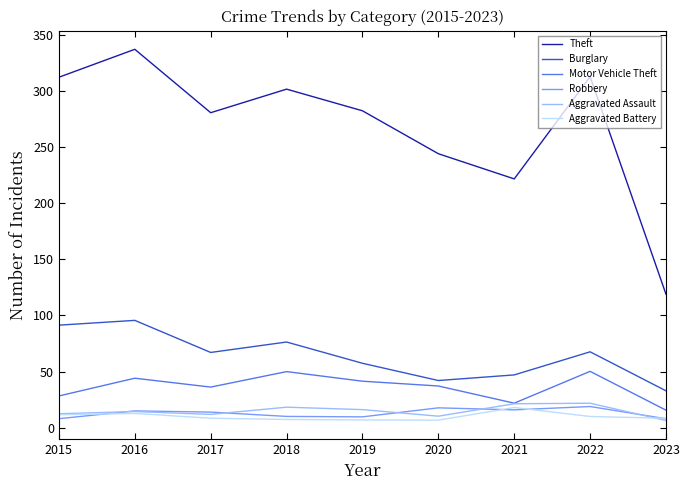

Which series has the largest total across all categories?

Theft